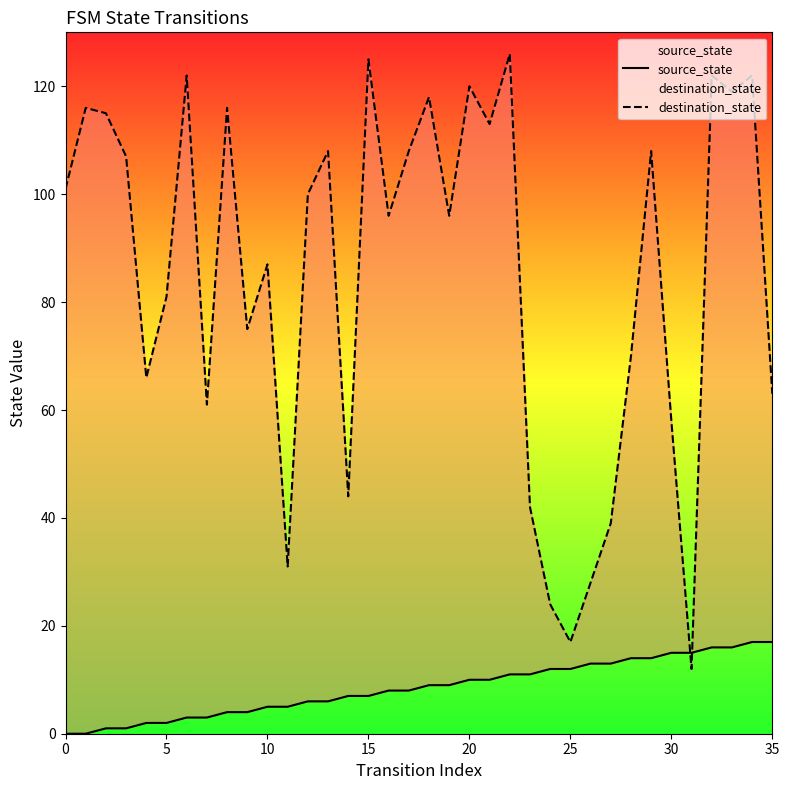

Reading left to right, what are all the values shown in this chart?

source_state: 0	0	1	1	2	2	3	3	4	4	5	5	6	6	7	7	8	8	9	9	10	10	11	11	12	12	13	13	14	14	15	15	16	16	17	17
destination_state: 101	116	115	107	66	81	122	61	116	75	87	31	100	108	44	125	96	108	118	96	120	113	126	42	24	17	28	39	70	108	58	12	122	119	122	63